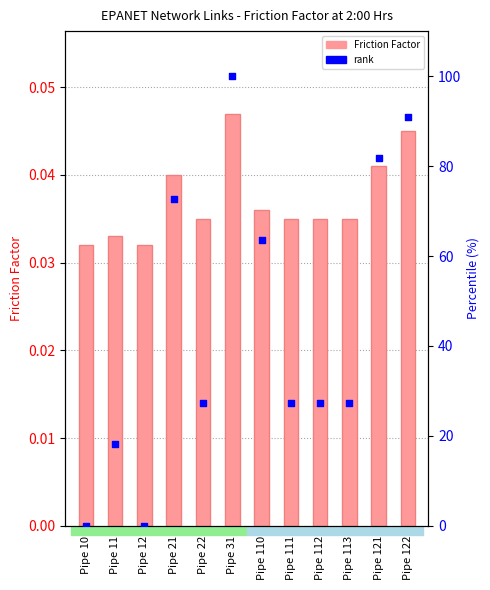

Which series reaches the minimum Y coordinate?

rank